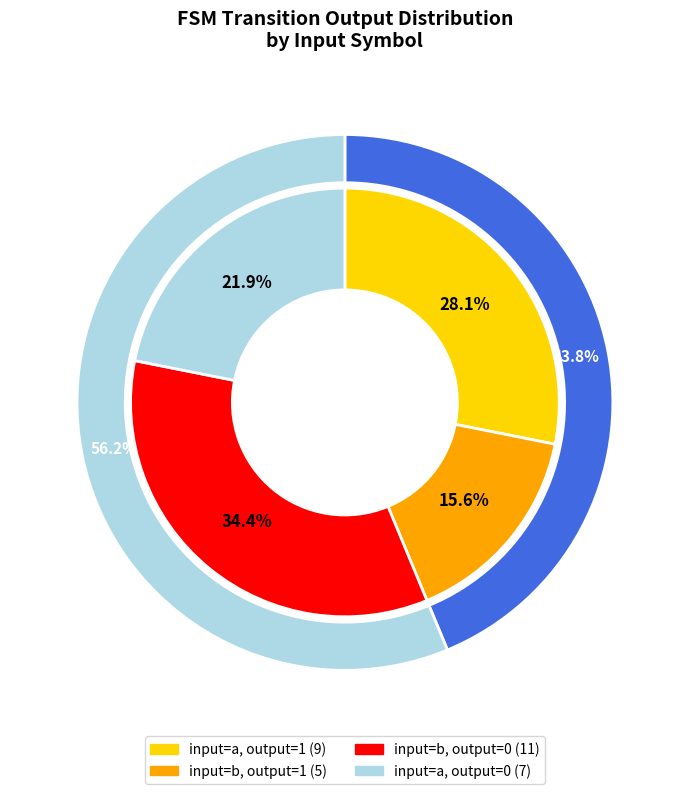

Is there a majority slice in this chart?

No